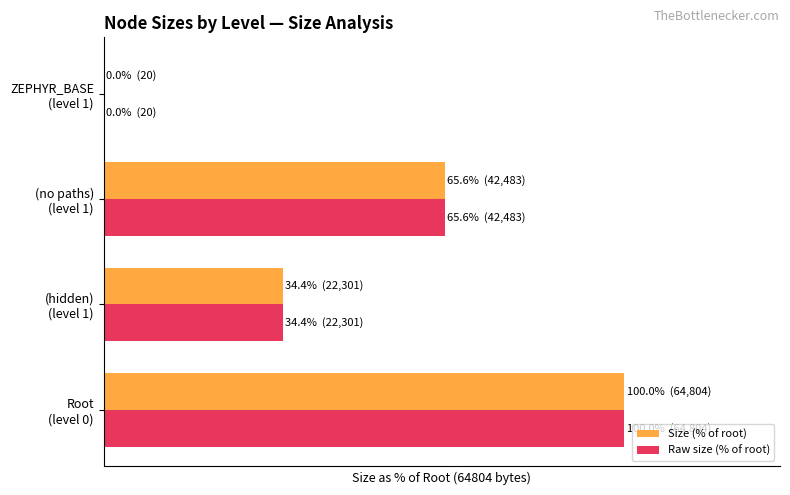

Reading left to right, what are all the values shown in this chart?

Size (% of root): 100.0	34.4	65.6	0.0
Raw size (% of root): 100.0	34.4	65.6	0.0